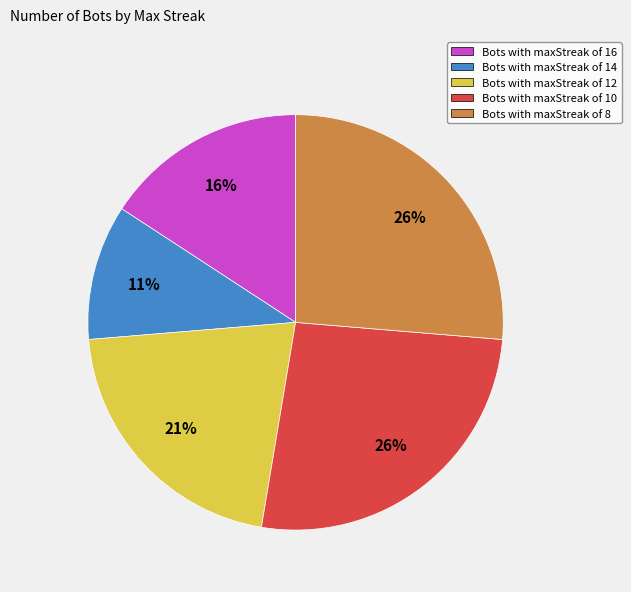

Which has a higher value, Bots with maxStreak of 16 or Bots with maxStreak of 14?

Bots with maxStreak of 16